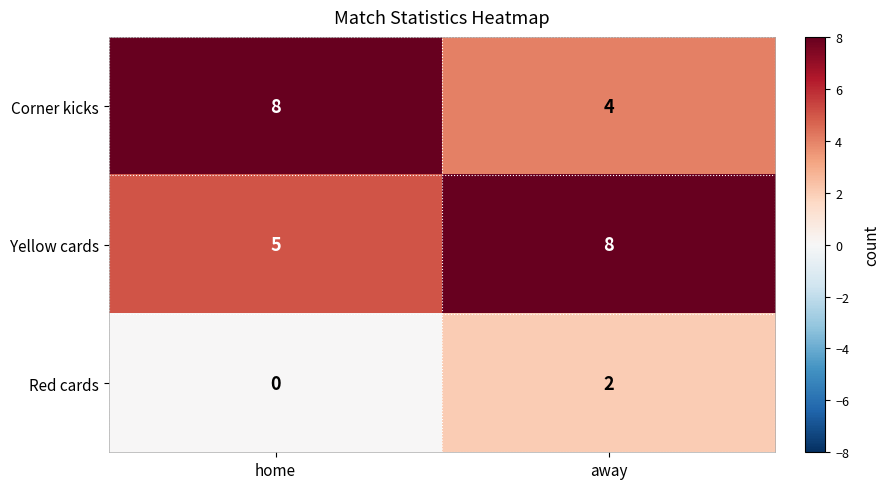

Count the number of categories in the chart.

2